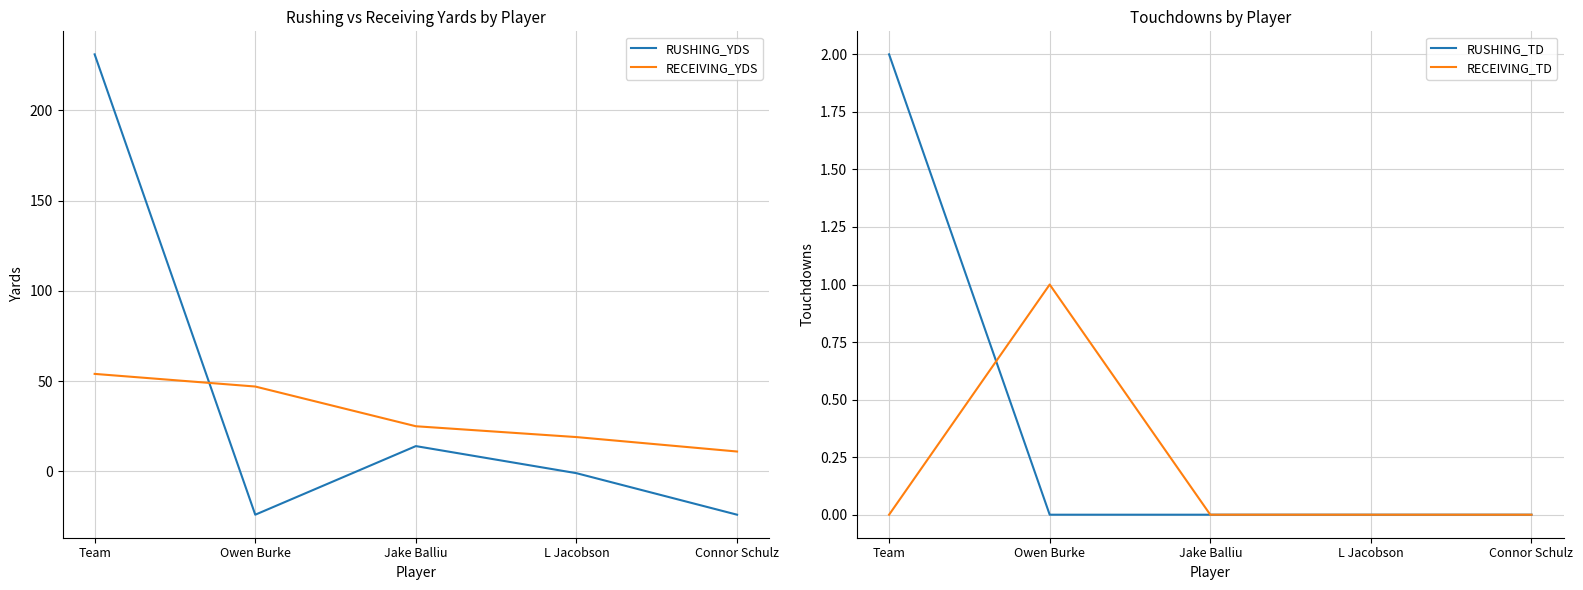

Rank the series at Owen Burke from lowest to highest value.

RUSHING_YDS, RUSHING_TD, RECEIVING_TD, RECEIVING_YDS